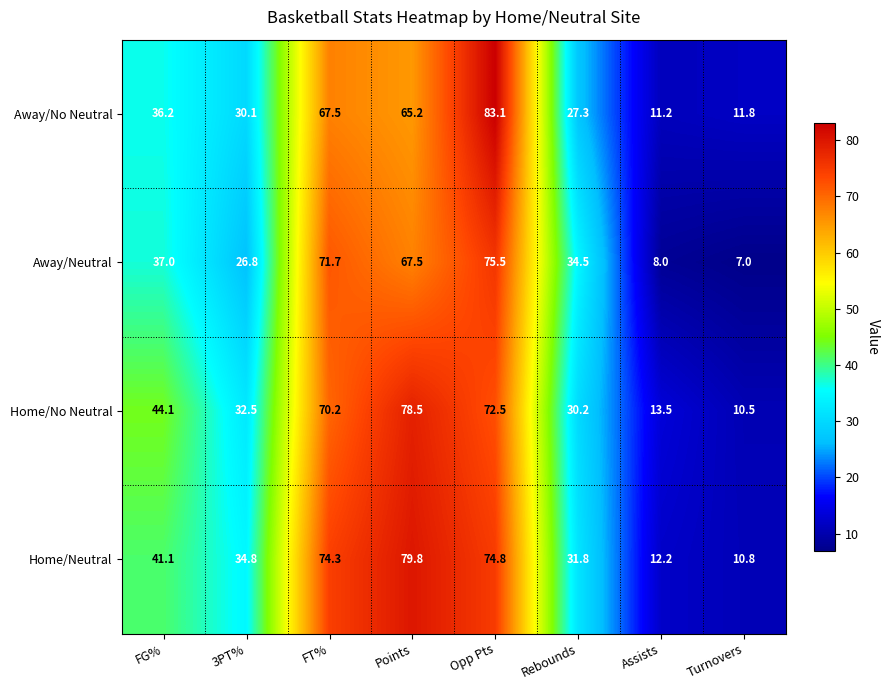

At how many categories does at least one series exceed 76?

2